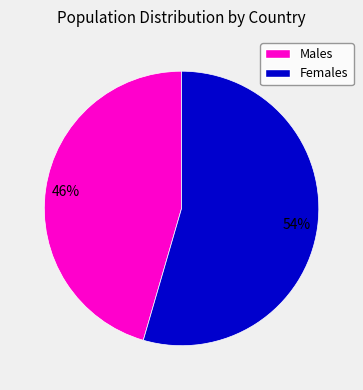

Is there any slice that represents more than half of the pie?

Yes